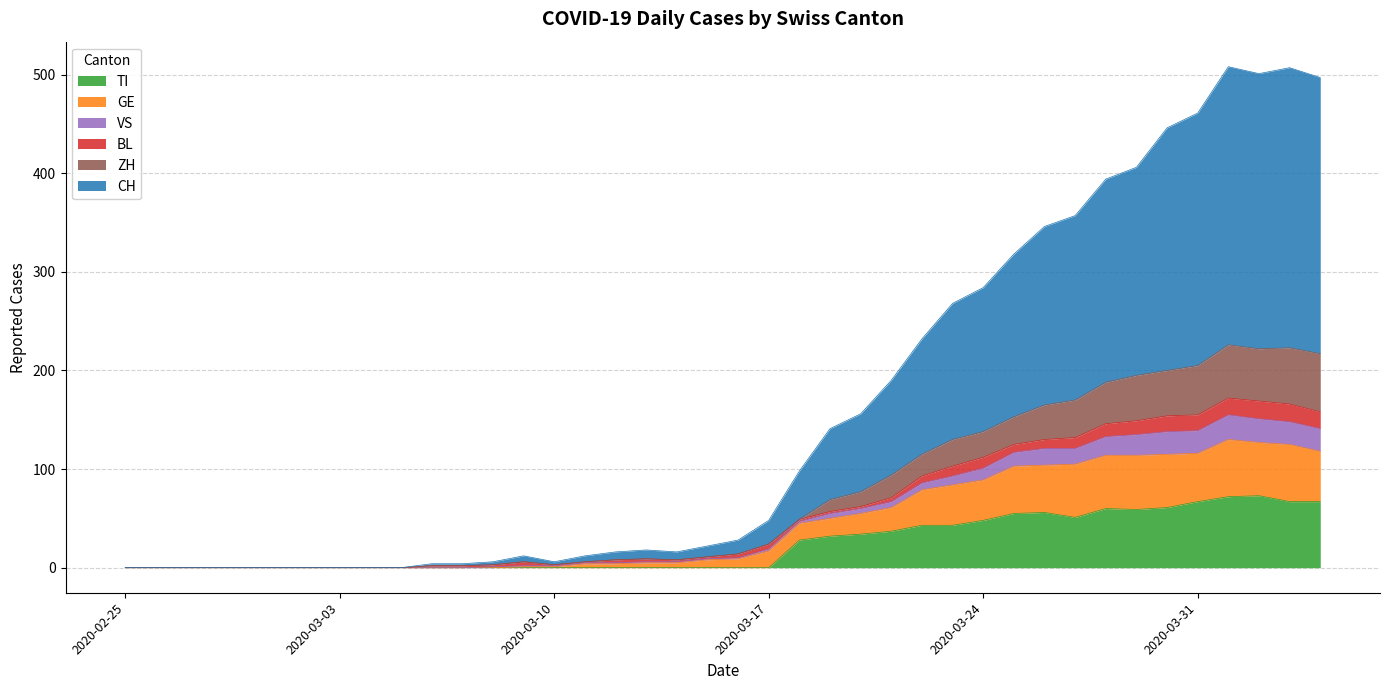

What are all the series names shown in the legend?

TI, GE, VS, BL, ZH, CH